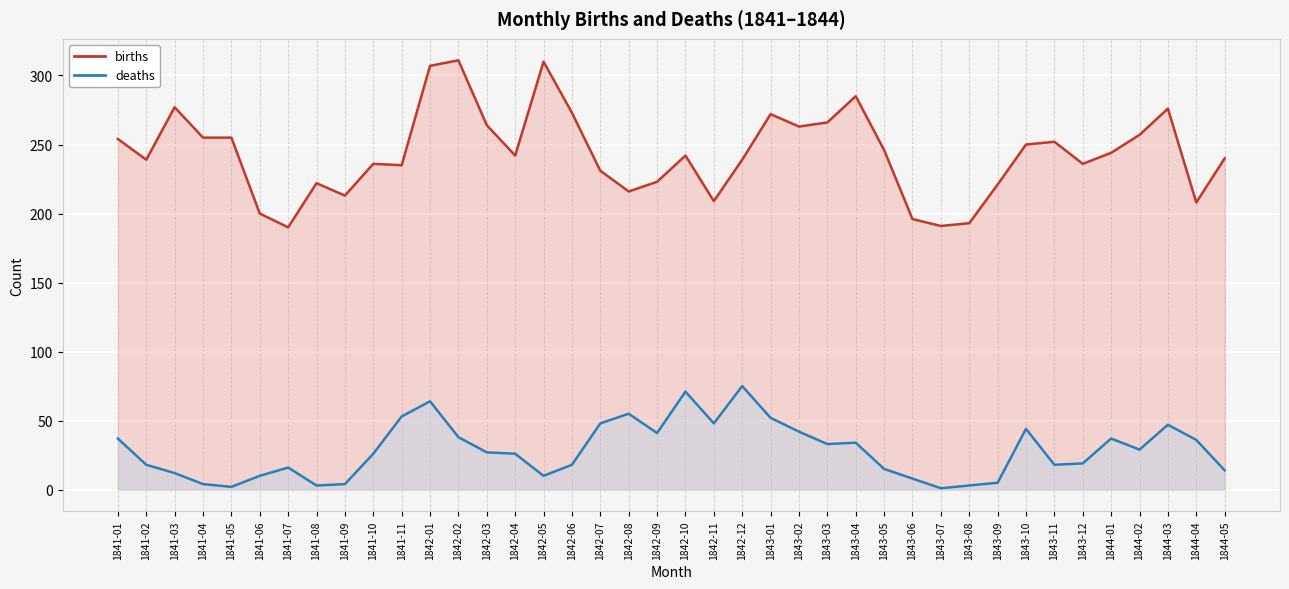

What is the minimum value for births?

190